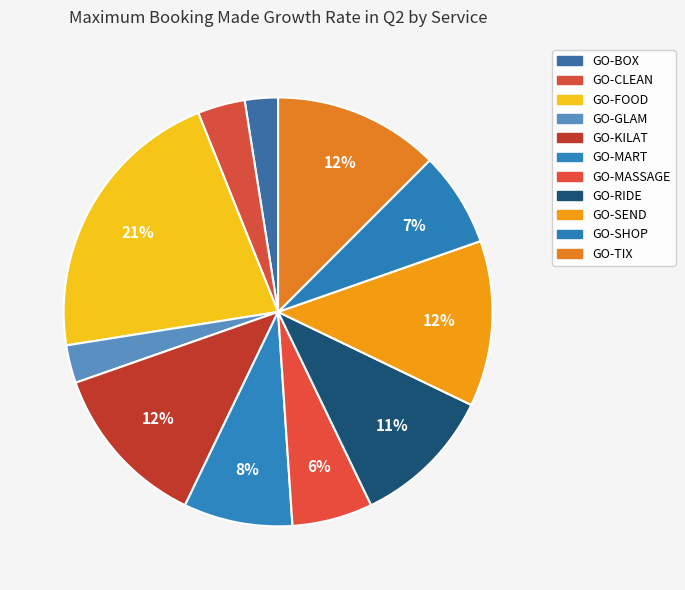

How many segments does this pie chart have?

11